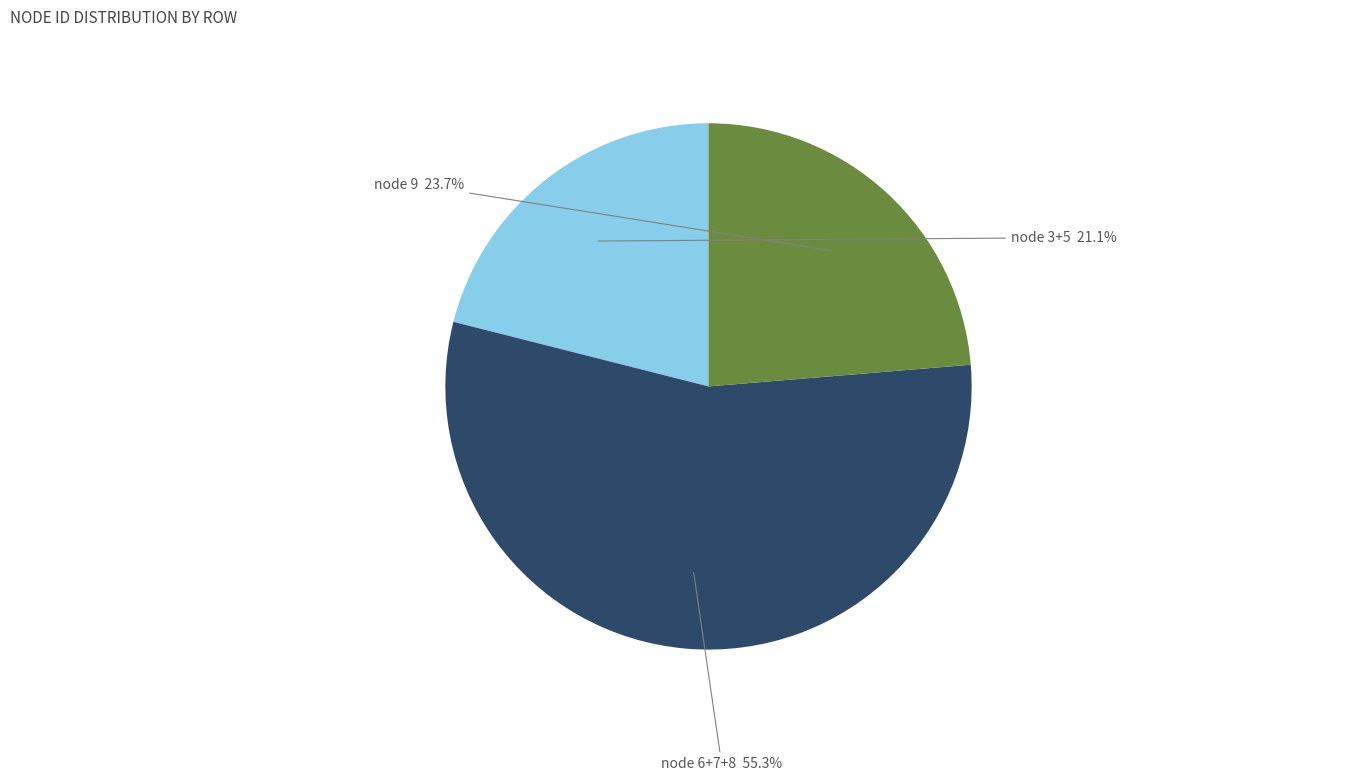

Is there a majority slice in this chart?

Yes